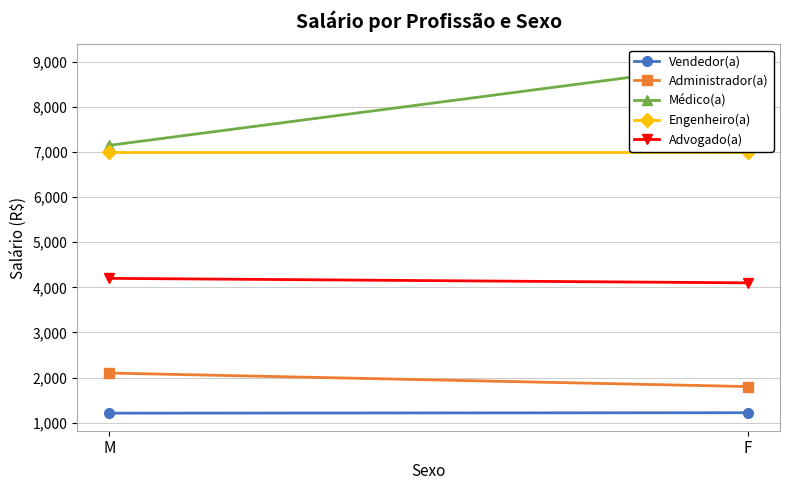

What is the value of the Engenheiro(a) point at the 1st from the left?

7000